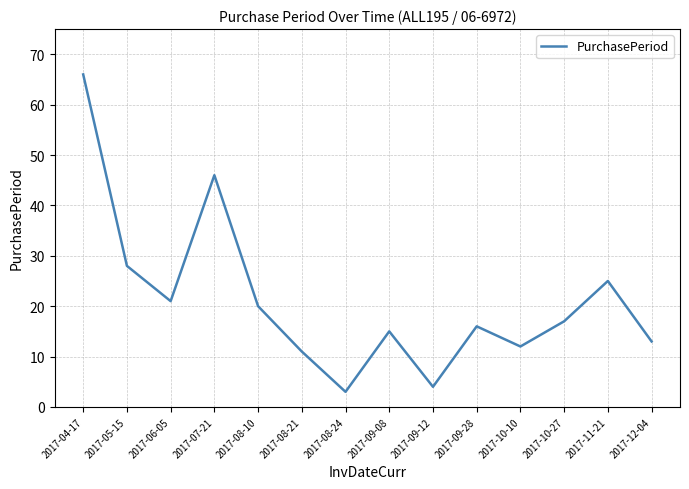

Reading left to right, transcribe all the data shown in this chart.

66	28	21	46	20	11	3	15	4	16	12	17	25	13